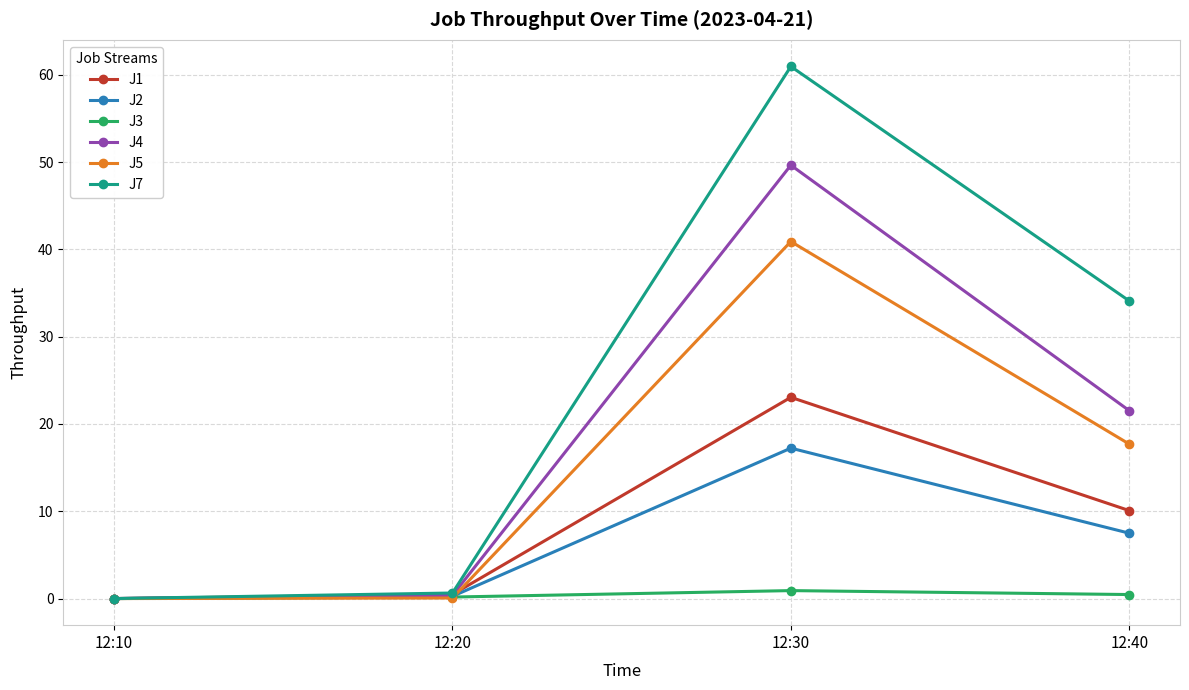

What is the spread (max minus min) of values at 12:30?

60.0